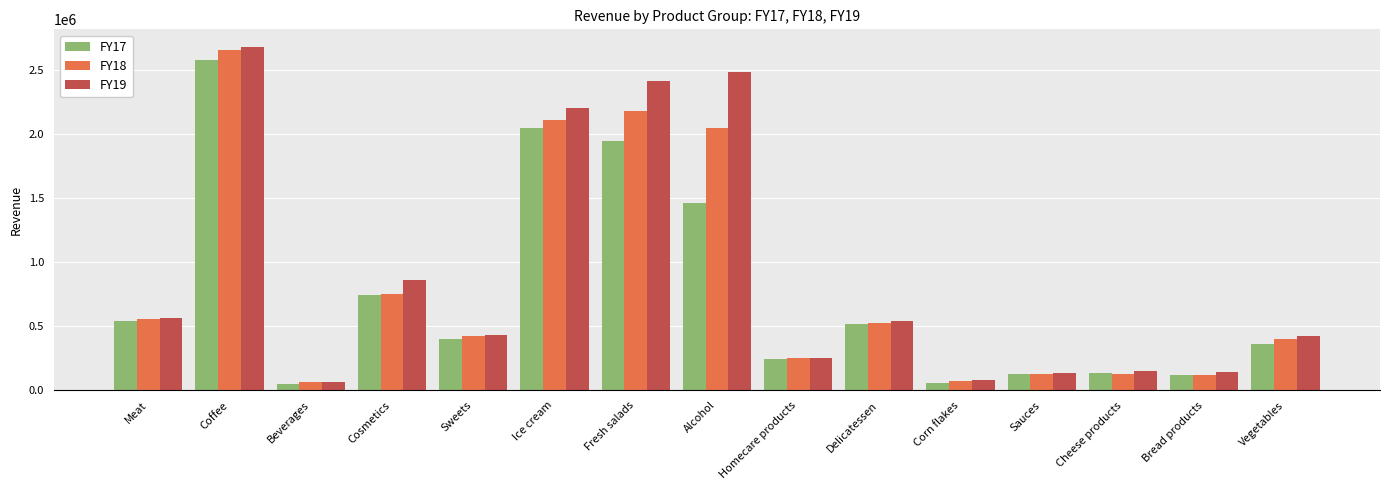

What is the approximate value of FY19 at Homecare products?

249679.9